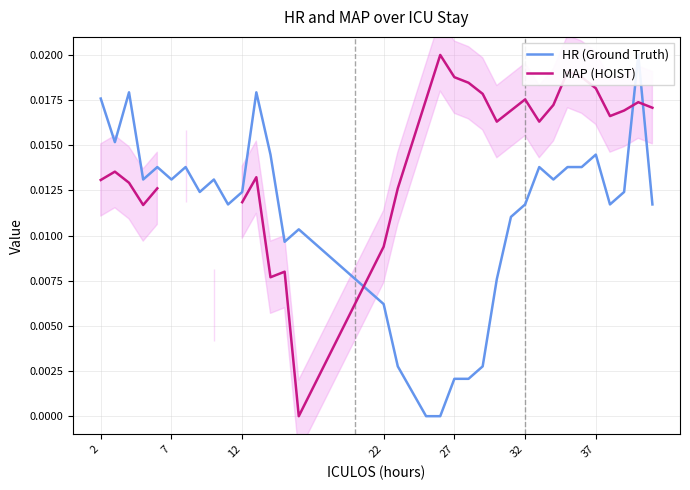

True or false: MAP (HOIST) has a value of 0.0 at 16.

False